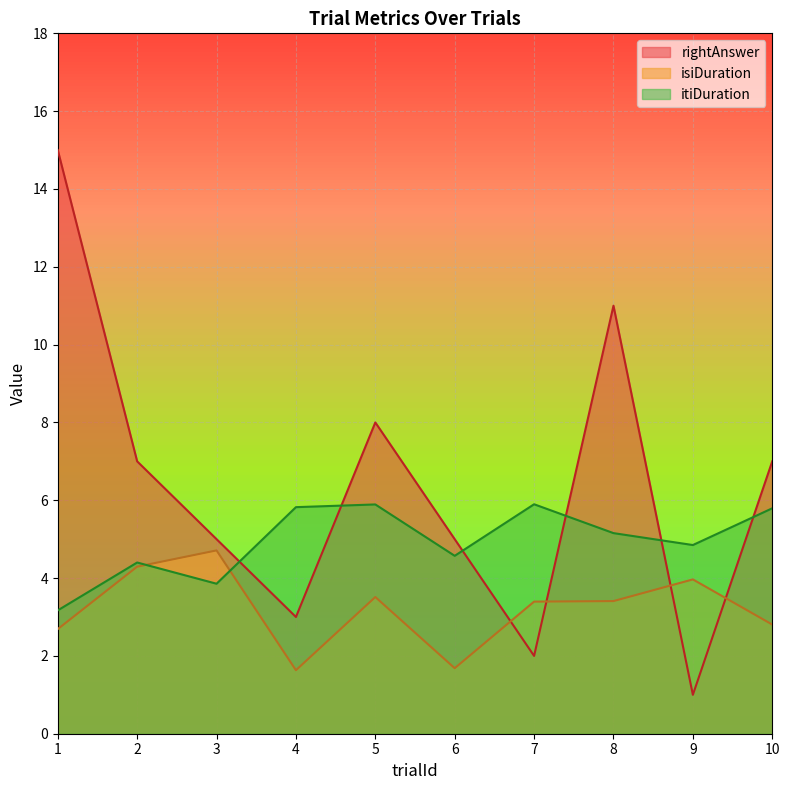

At which label is isiDuration closest to 3?

10